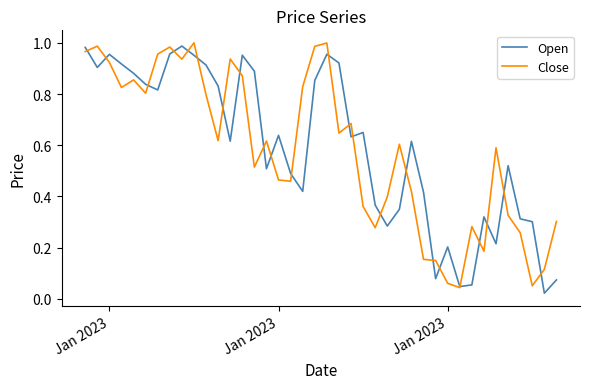

Does the chart display data point markers on the line(s)?

No